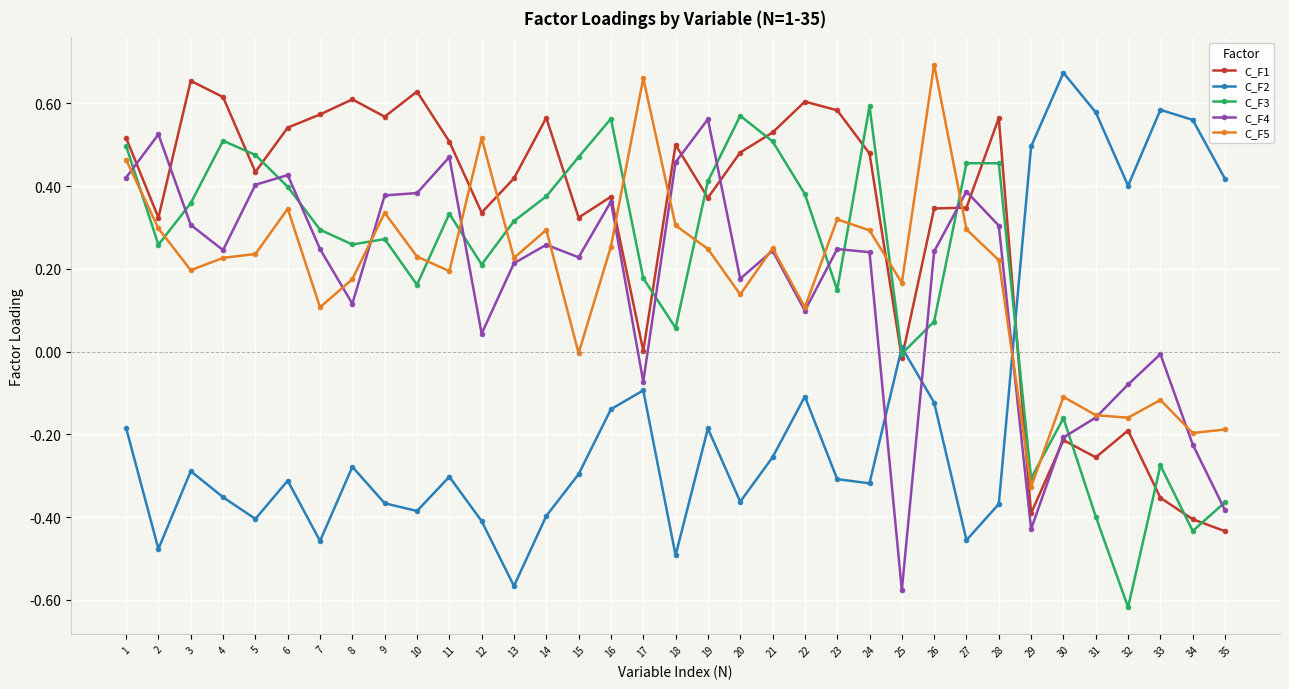

The C_F3 series shows 0.2 at 21. True or false?

False